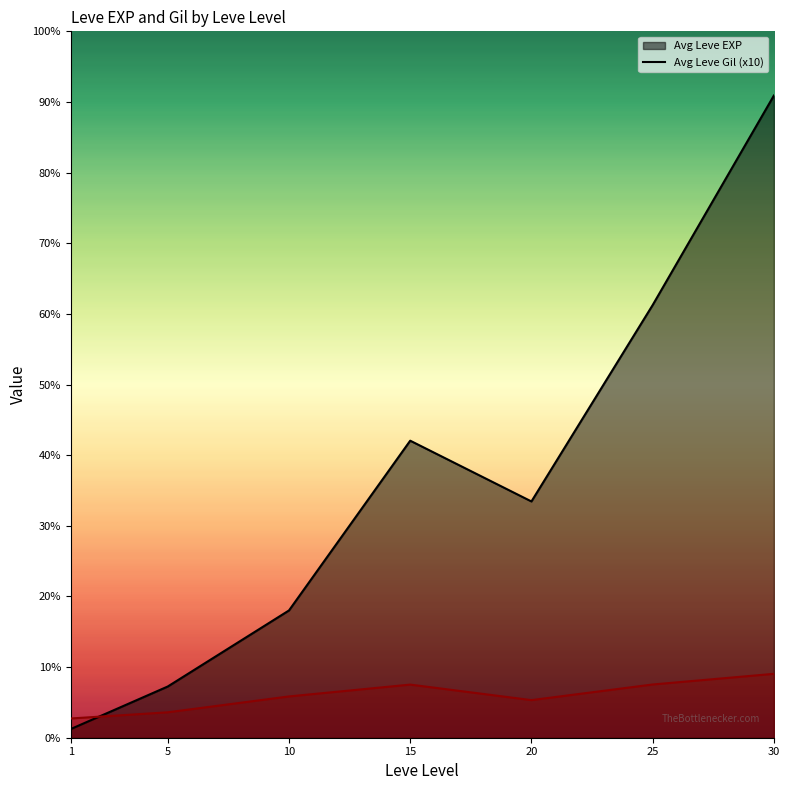

How many lines are shown in the chart?

2